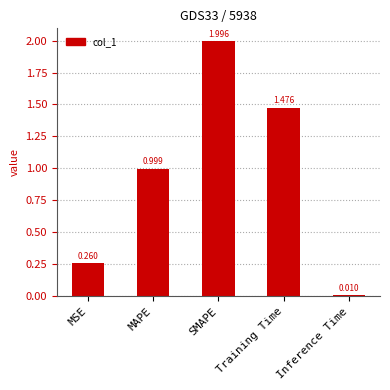

List the labels in order of value, largest first.

SMAPE, Training Time, MAPE, MSE, Inference Time